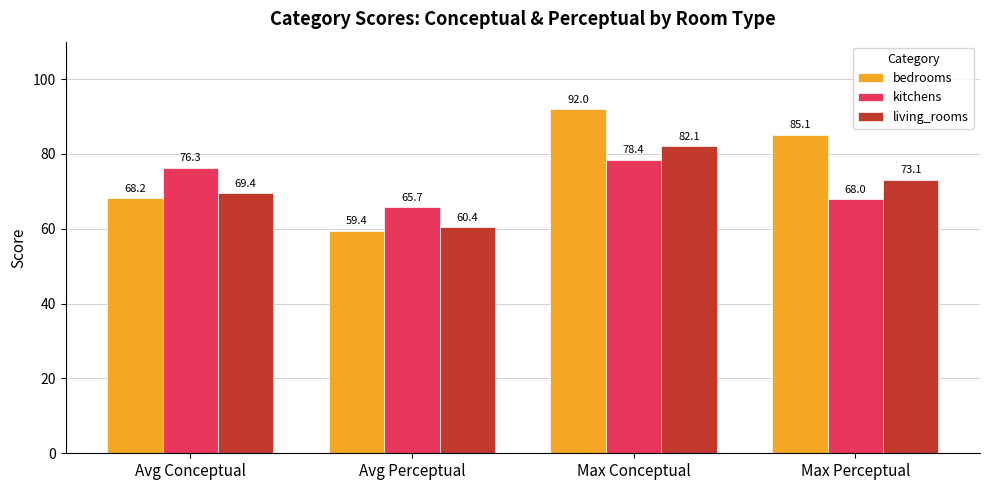

How many groups of bars are there?

4